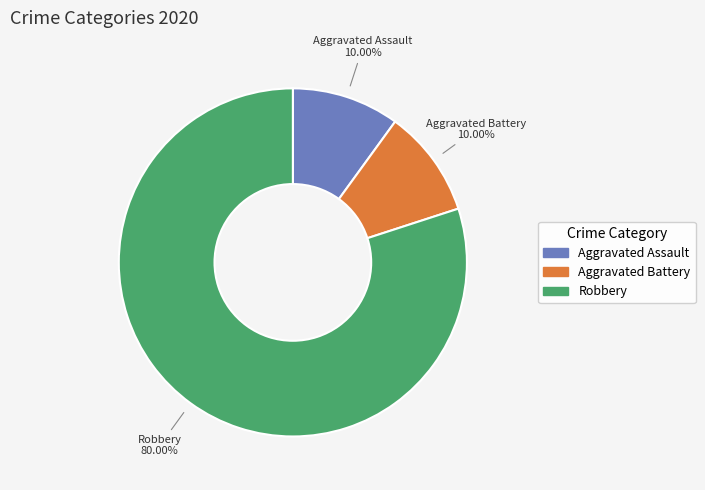

What percentage is NOT represented by Aggravated Assault?

90.0%